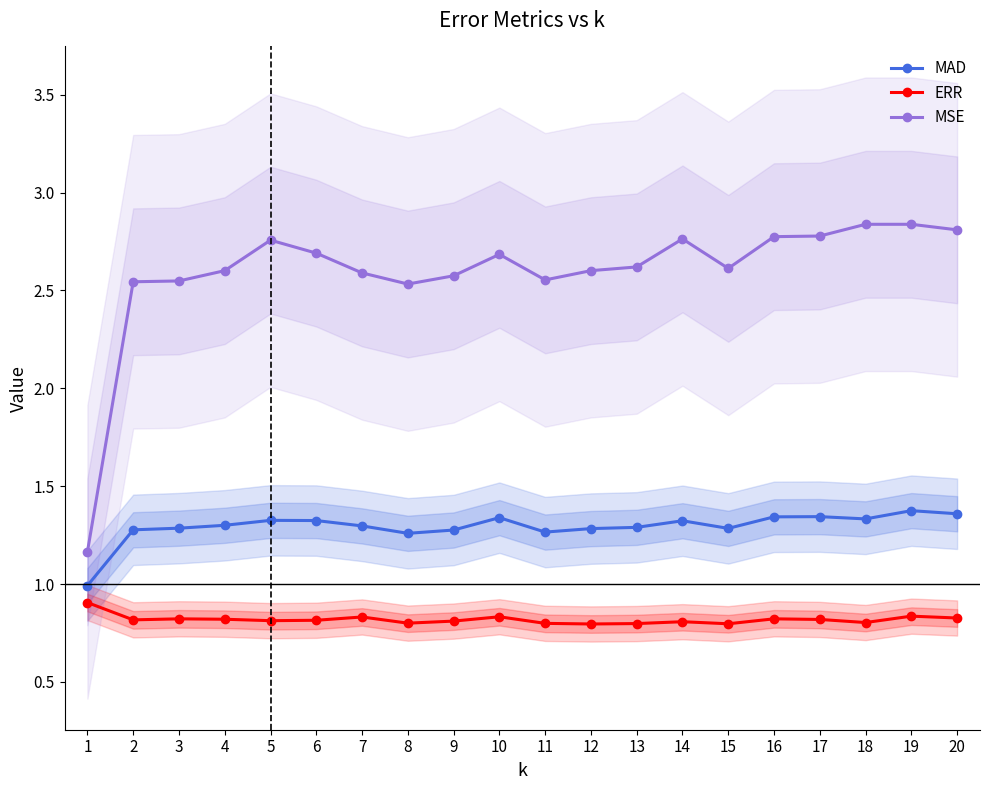

Which category has the lowest value in the MAD series?

1